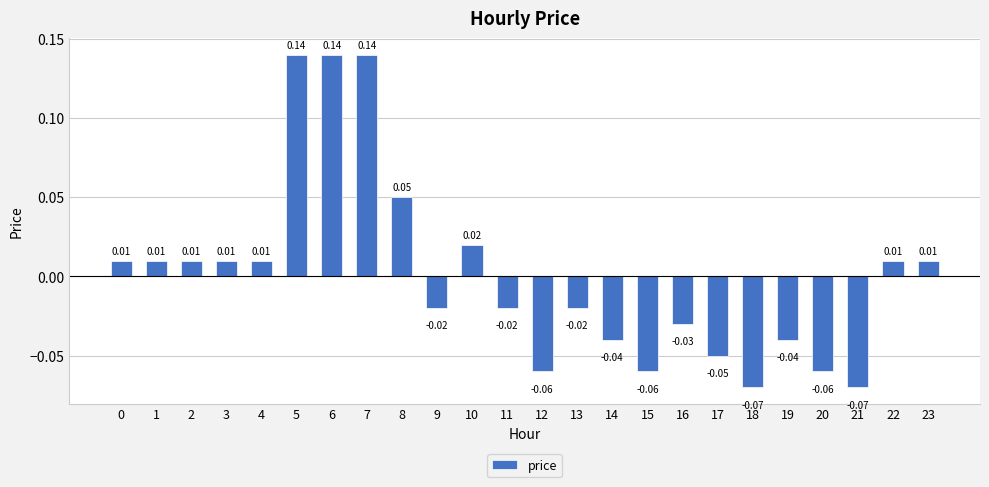

Between 21 and 14, which is larger?

14